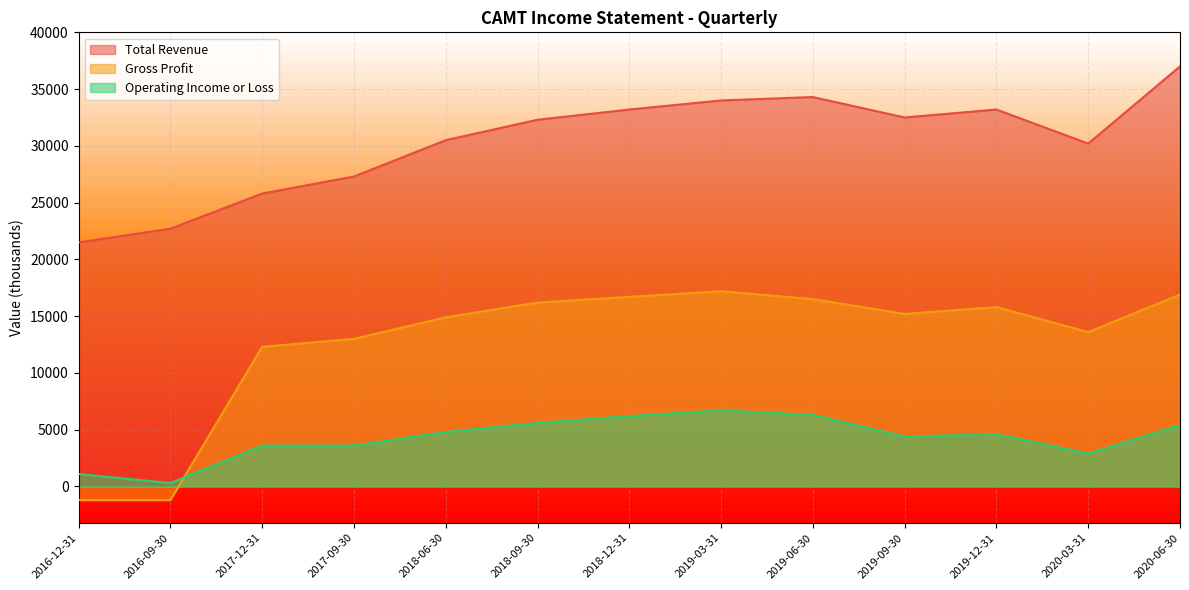

At which label is Operating Income or Loss closest to 3500?

2017-12-31